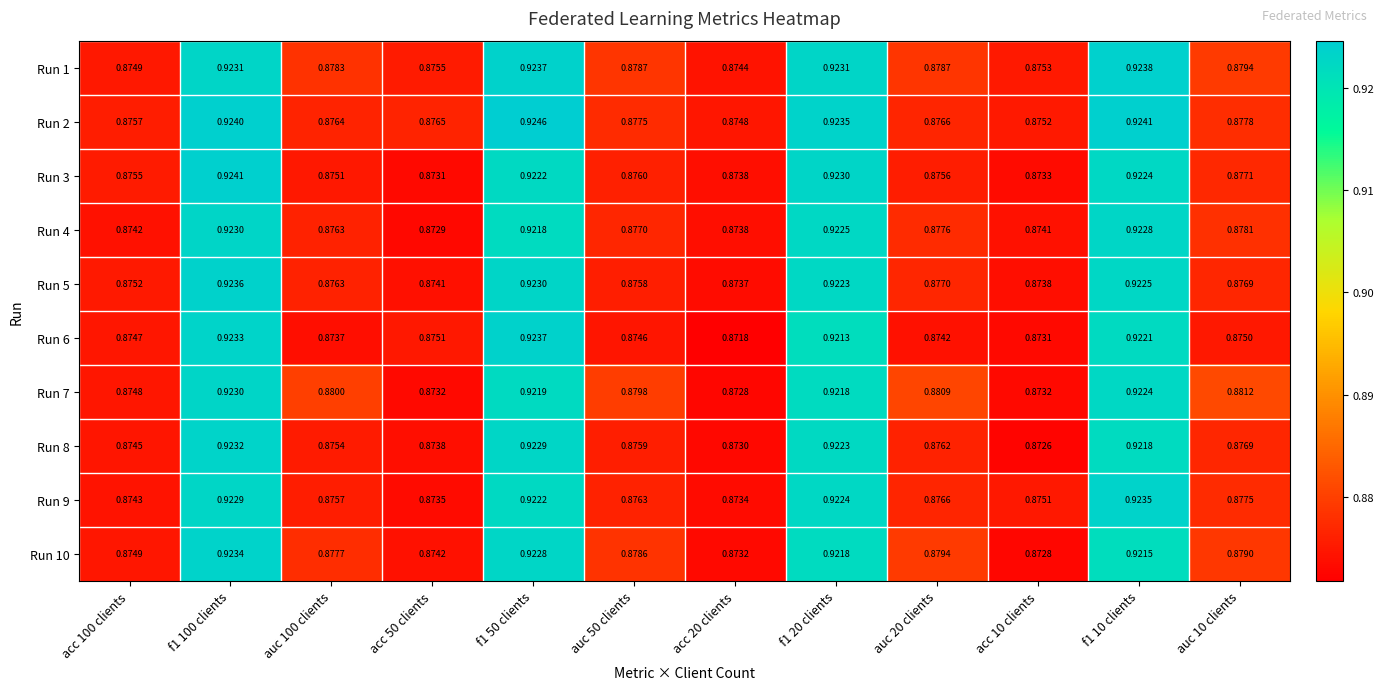

Count the number of categories in the chart.

12